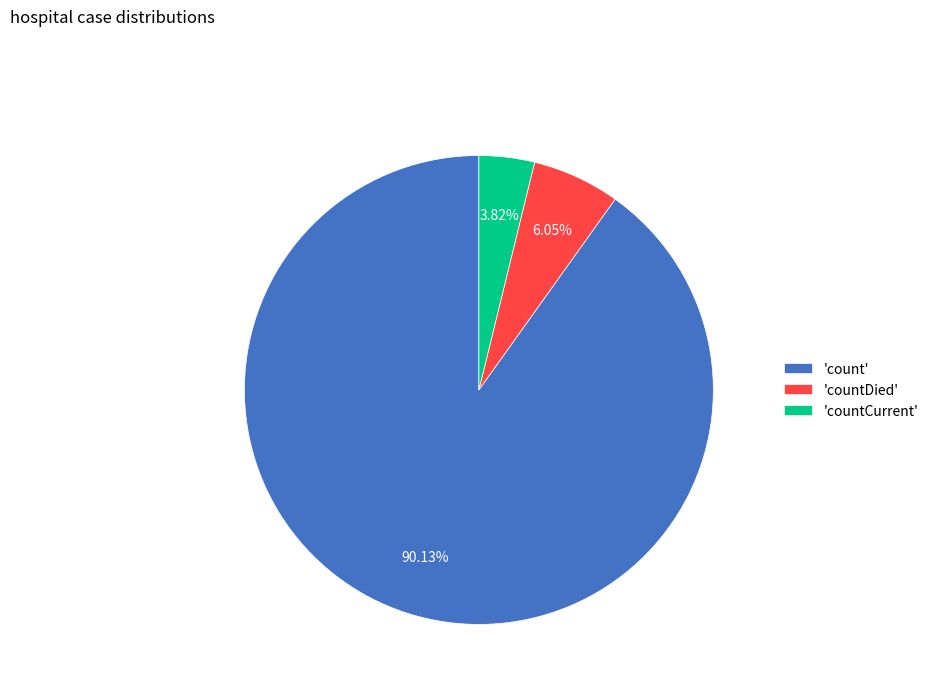

How many slices are in this pie chart?

3